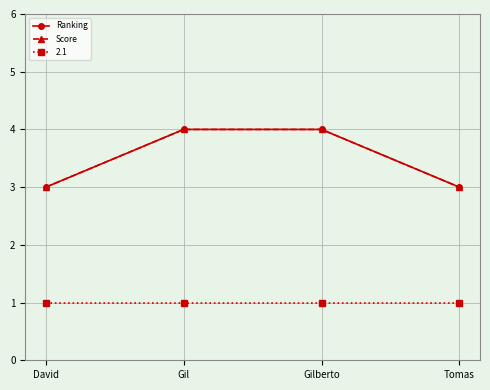

Is this an area chart (filled region under the line)?

No